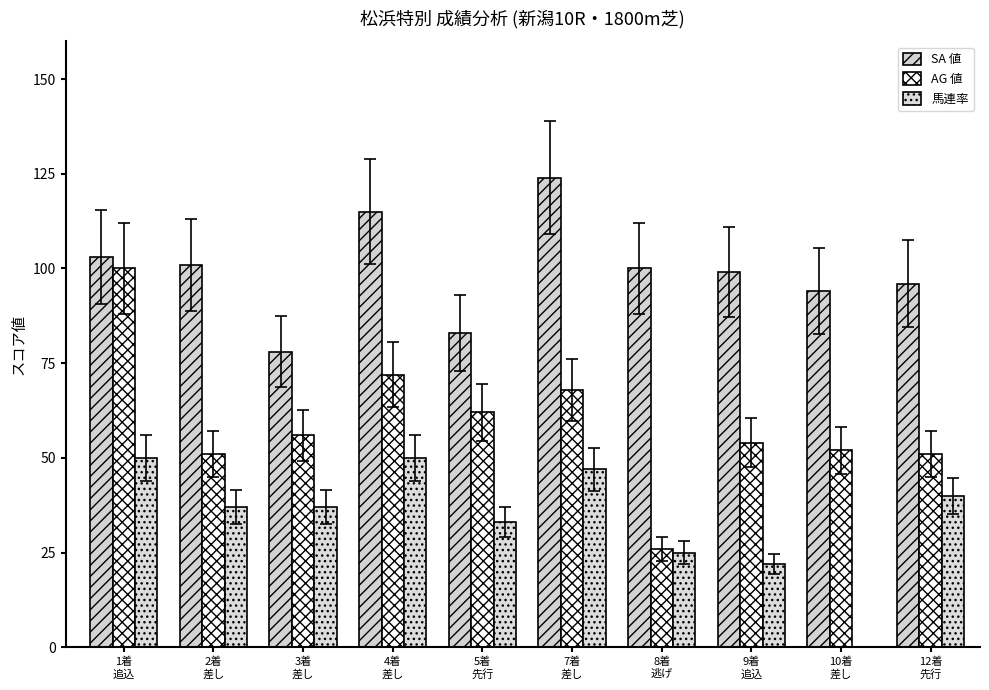

Which series has the largest total across all categories?

SA 値